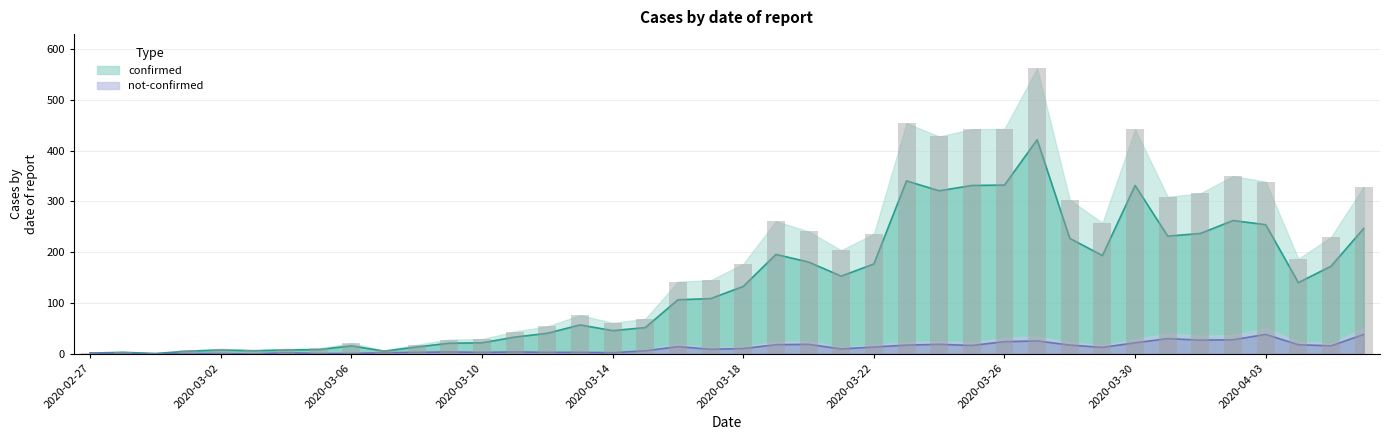

What is the highest value of the confirmed series?

421.5